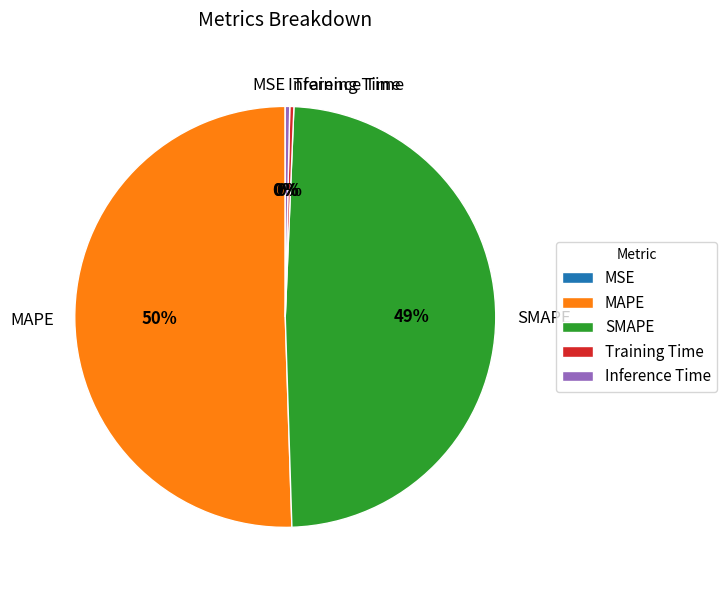

Combined, do MAPE and Training Time account for over 50%?

Yes